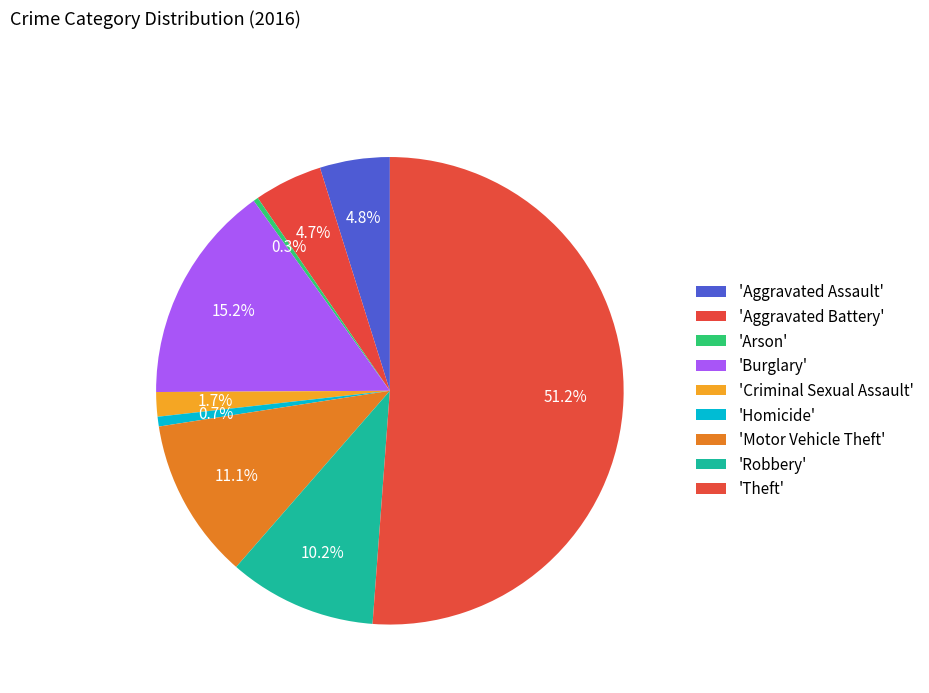

How many segments does this pie chart have?

9